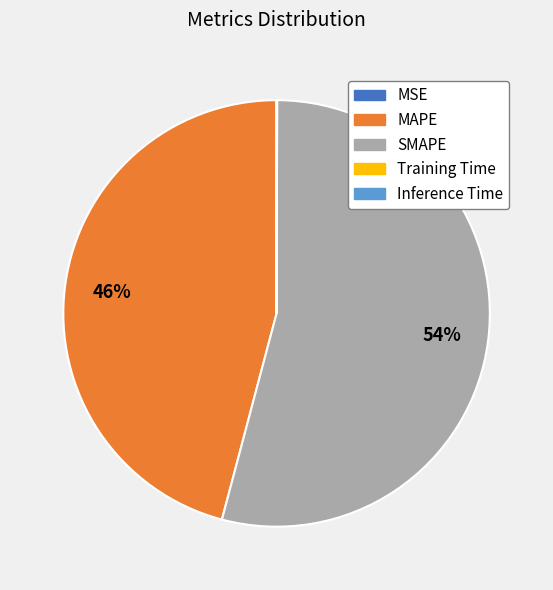

What is the majority slice?

SMAPE